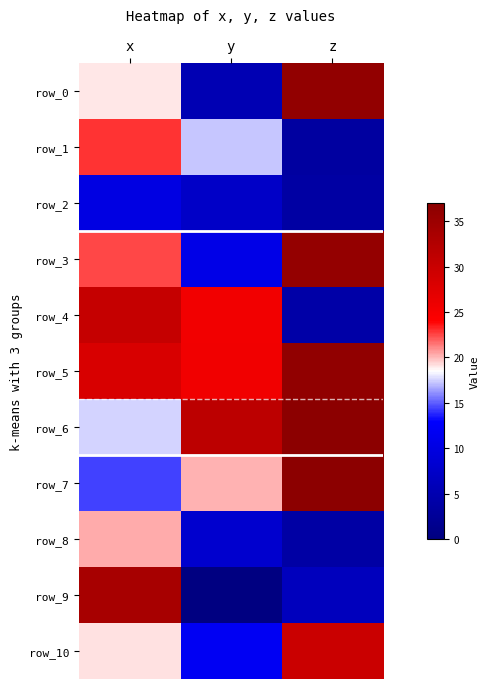

Which category has the lowest value in the row_8 series?

z